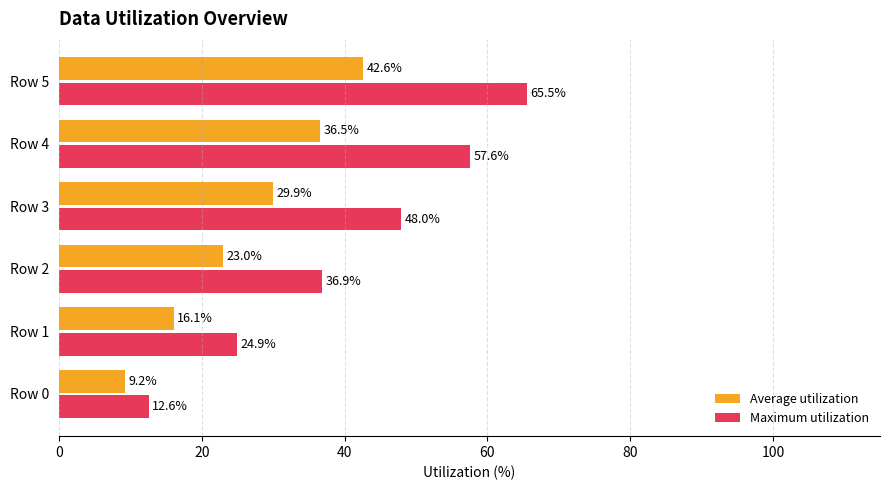

Is it true that Average utilization equals 16.1 at Row 1?

True